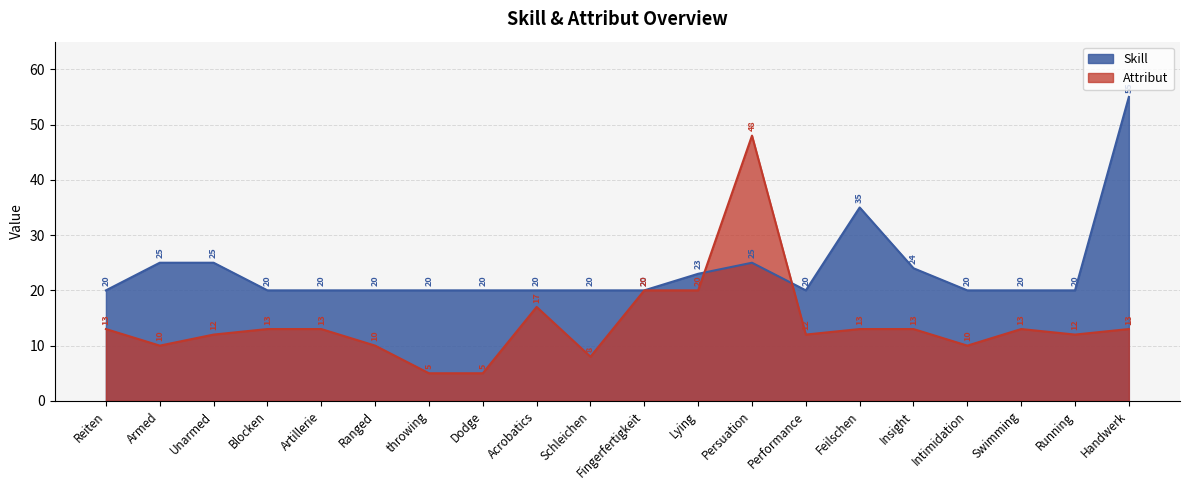

Count the number of data series in this chart.

2